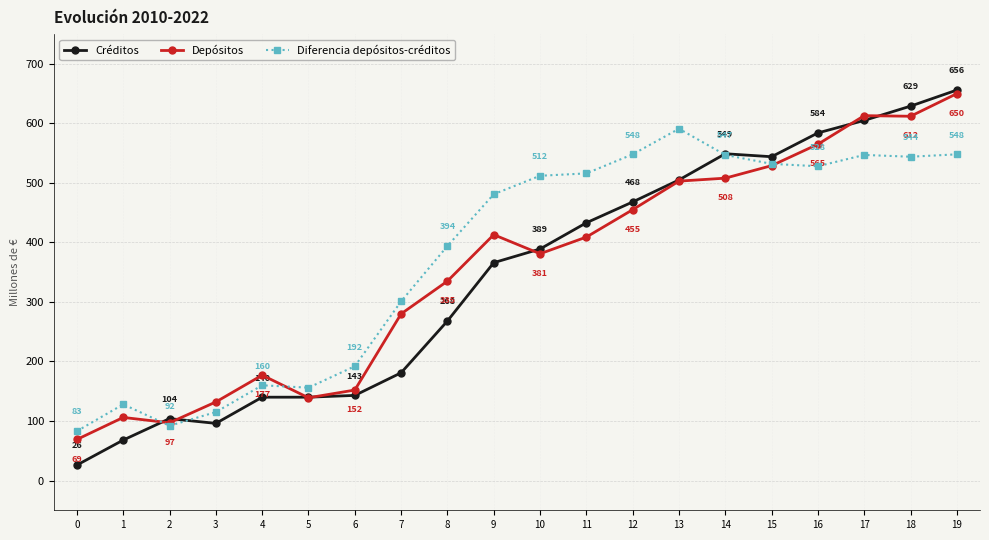

Reading left to right, transcribe all the data shown in this chart.

Créditos: 0=26	1=68	2=104	3=96	4=140	5=140	6=143	7=181	8=268	9=366	10=389	11=433	12=468	13=505	14=549	15=544	16=584	17=605	18=629	19=656
Depósitos: 0=69	1=106	2=97	3=132	4=177	5=139	6=152	7=280	8=335	9=413	10=381	11=409	12=455	13=503	14=508	15=529	16=565	17=613	18=612	19=650
Diferencia: 0=83	1=128	2=92	3=115	4=160	5=156	6=192	7=301	8=394	9=481	10=512	11=516	12=548	13=591	14=547	15=532	16=528	17=547	18=544	19=548